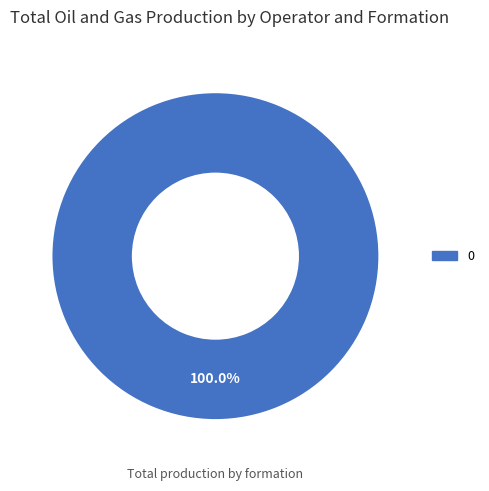

Is there a majority slice in this chart?

Yes